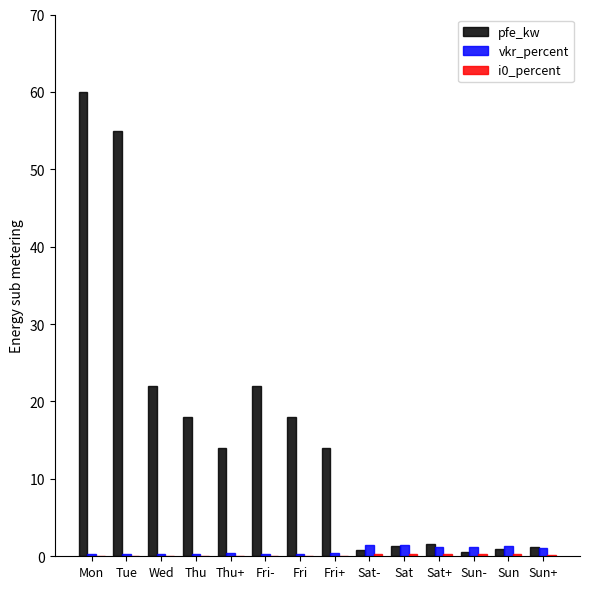

How many groups of bars are there?

14